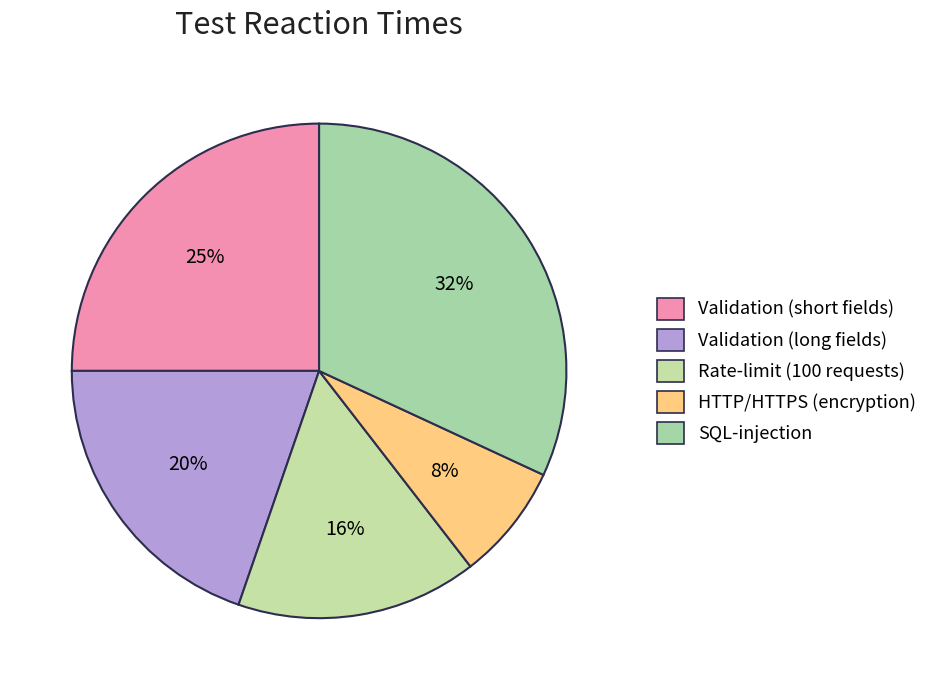

Is Validation (short fields) the majority of the pie?

No